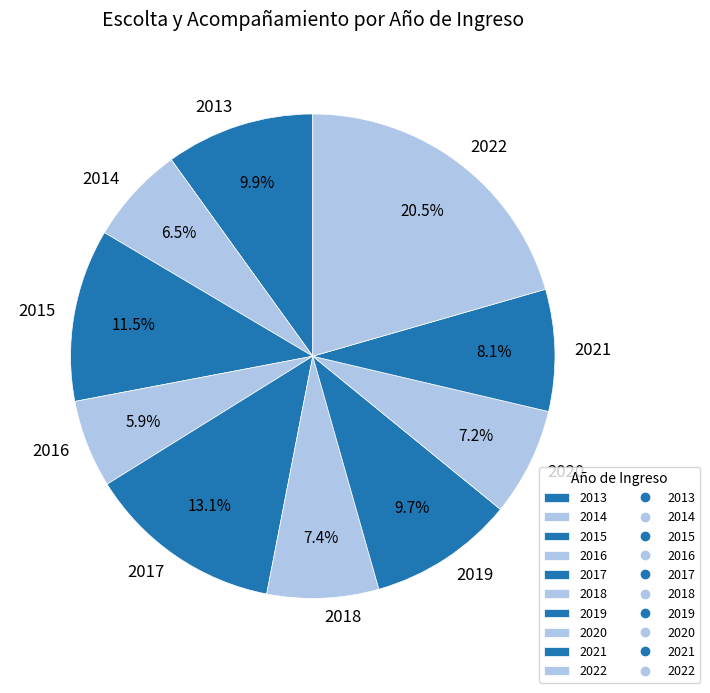

What is the ratio of the value at 2022 to the value at 2018?

2.8